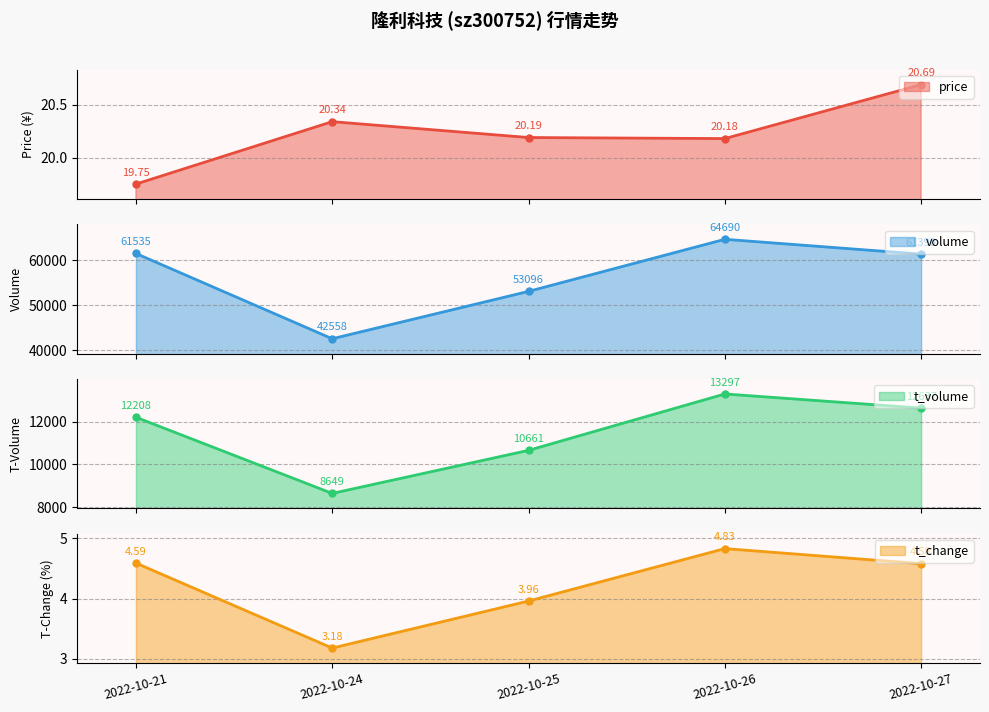

What is the value of the price point at the 5th from the left?

20.7